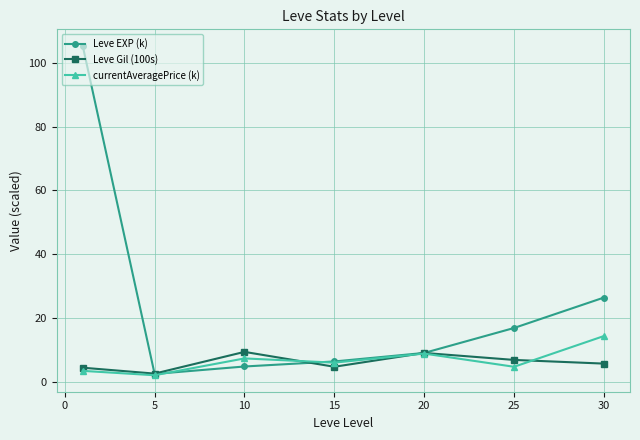

True or false: Leve EXP (k) has more than 1 interior local peaks.

False